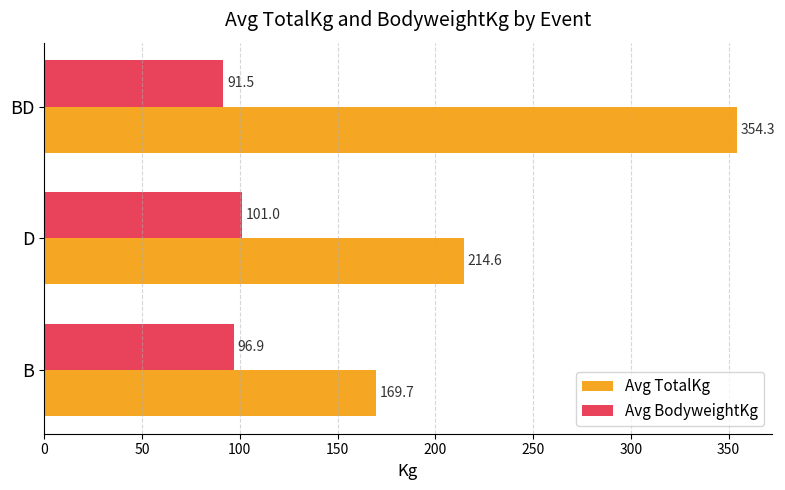

What is the difference between the second highest and minimum values in the Avg TotalKg series?

44.9